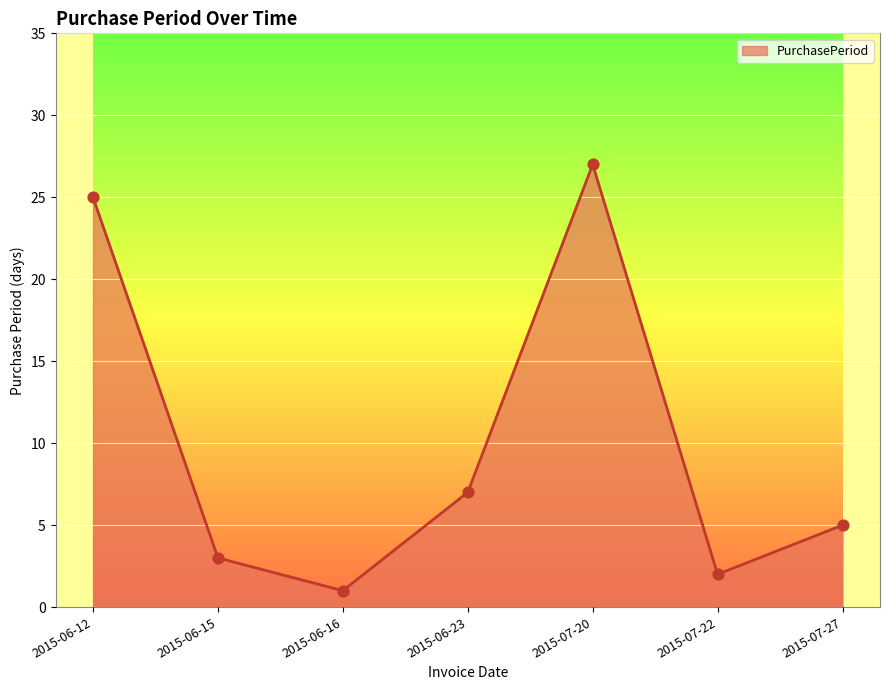

Between 2015-06-16 and 2015-06-12, which is larger?

2015-06-12